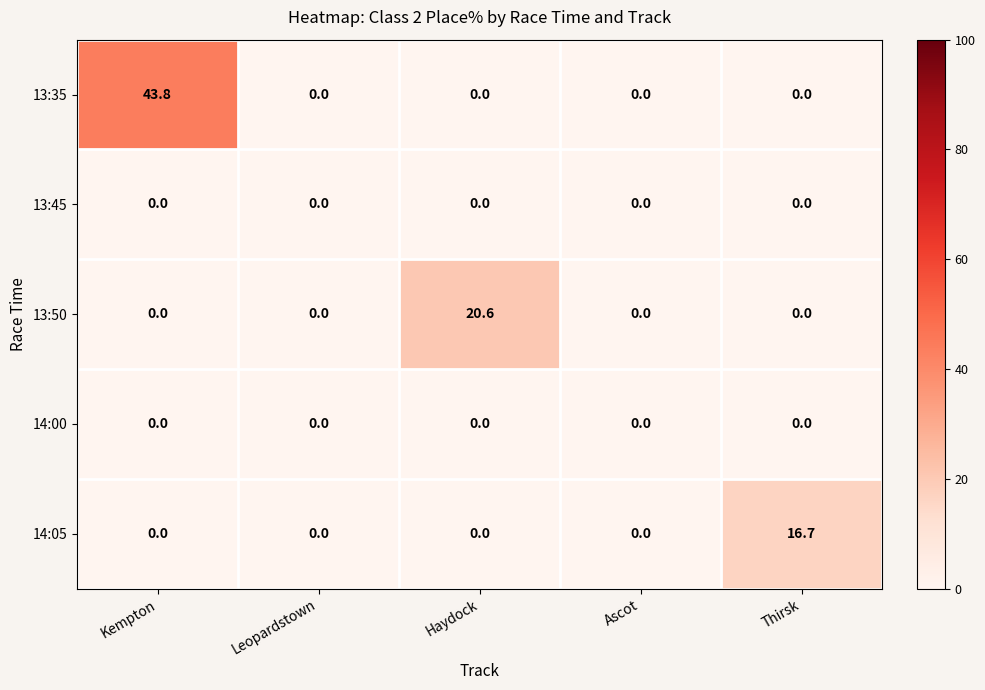

What is the maximum value for 13:50?

20.6